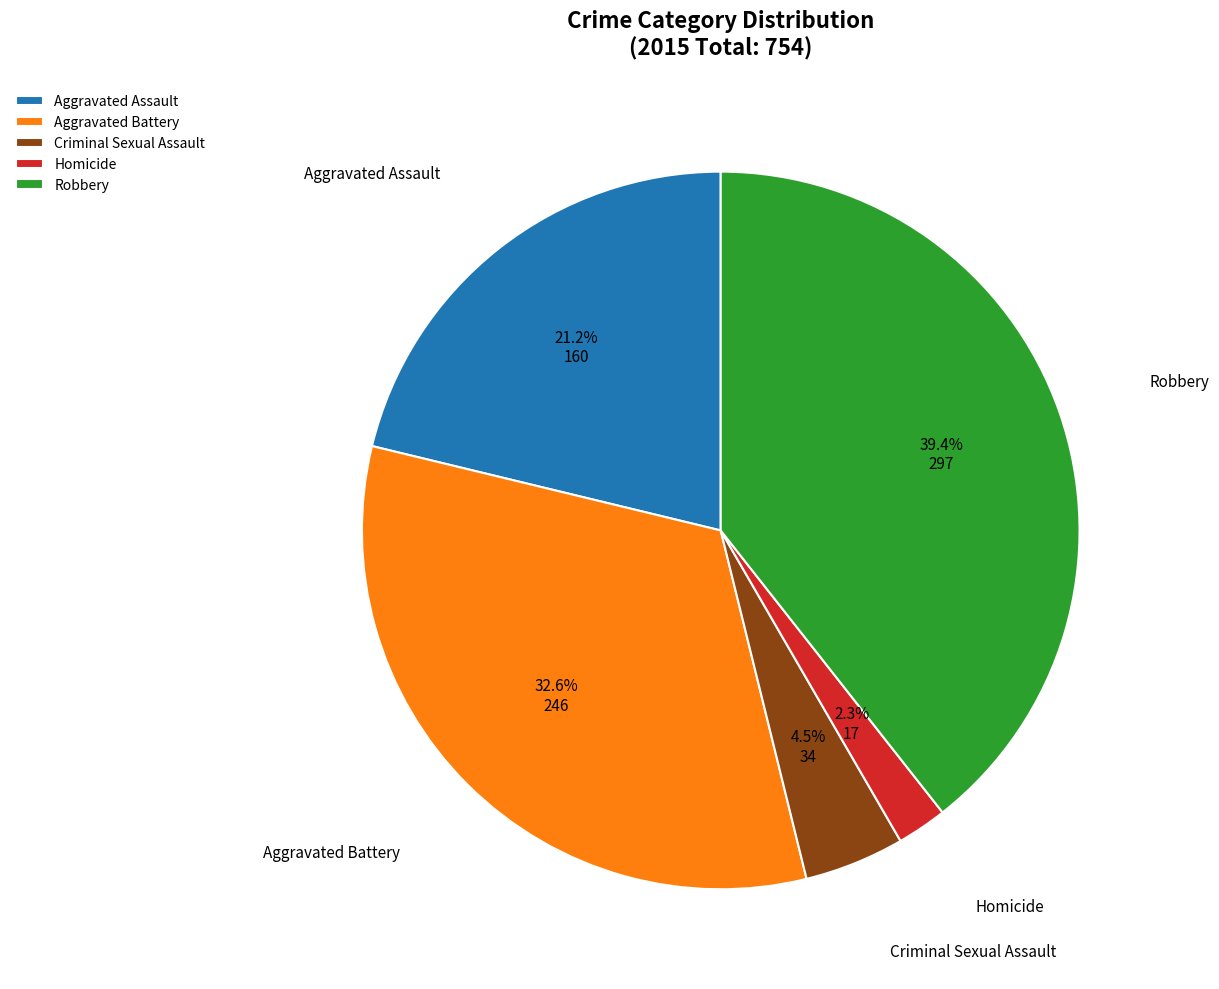

How many segments does this pie chart have?

5